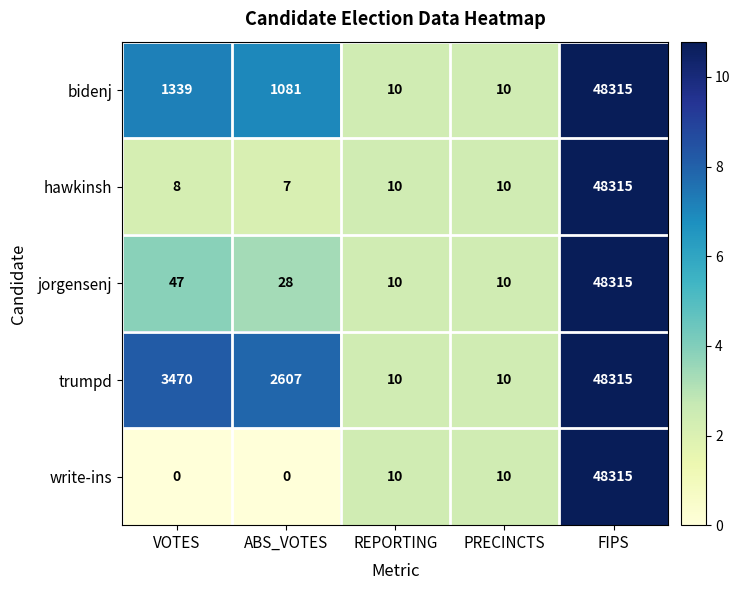

Count the number of categories in the chart.

5